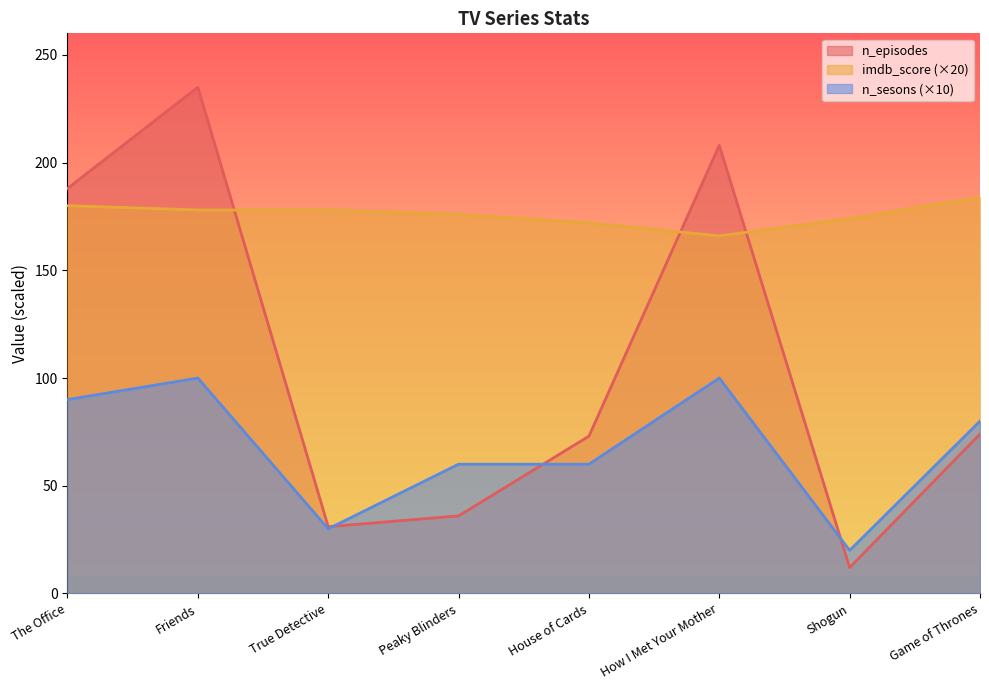

What is the value of the n_episodes point at the 5th from the left?

73